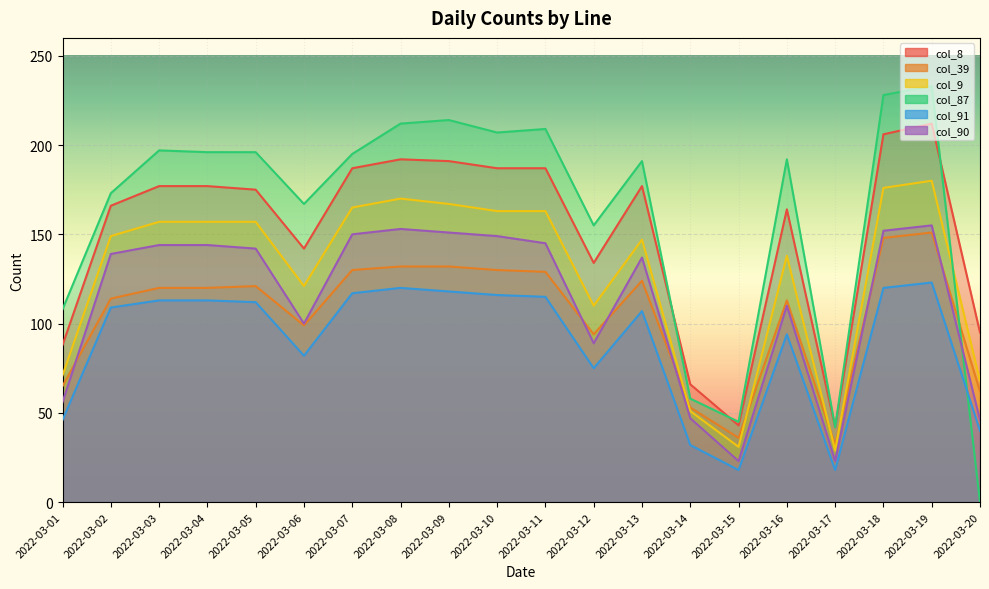

How many categories are shown in the chart?

20